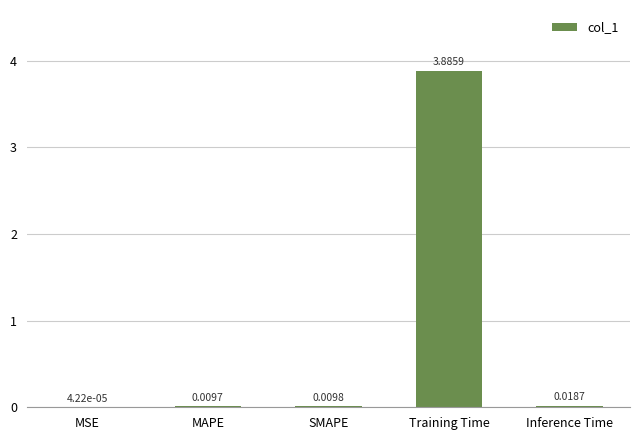

What is the sum of all values?

3.9